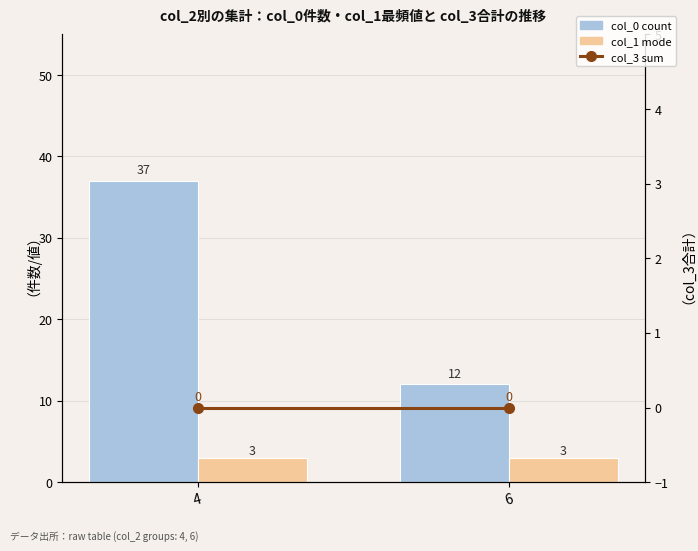

What is the value of the col_0 count bar at the 2nd from the left?

12